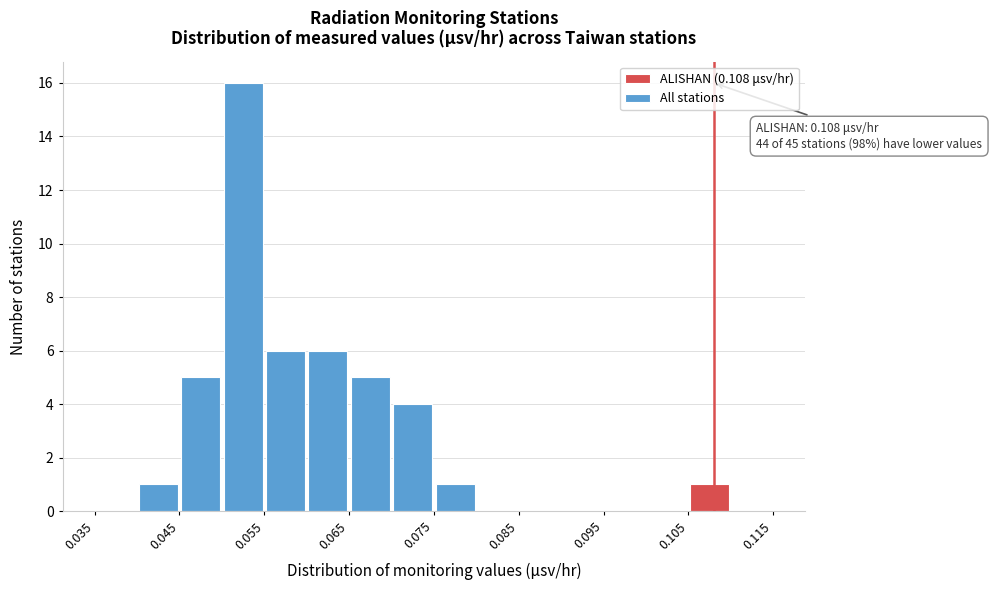

Over which range of the x-axis is the bar tallest?

0.050 to 0.055